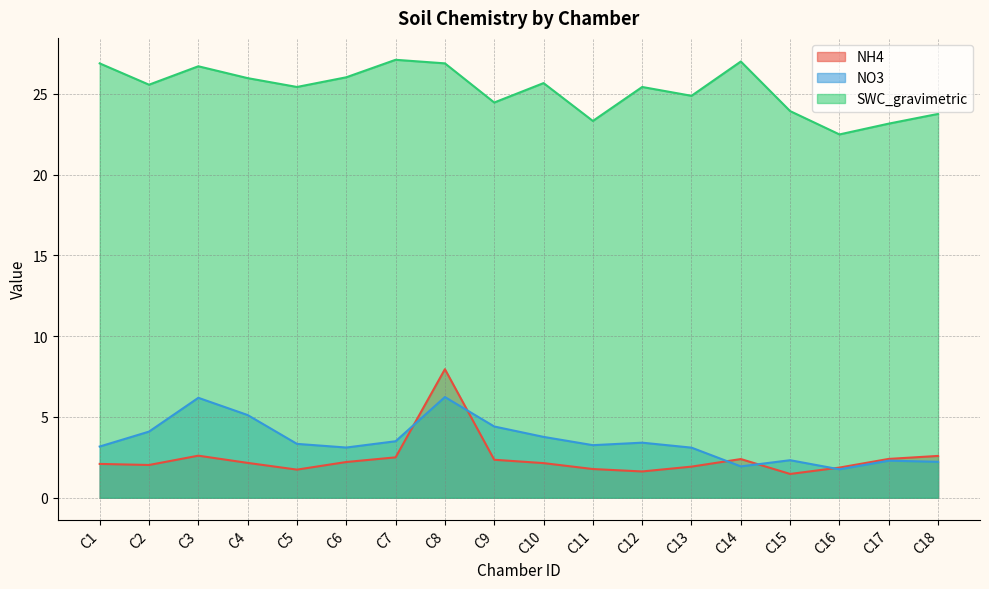

Which label corresponds to the largest value in the chart?

C7